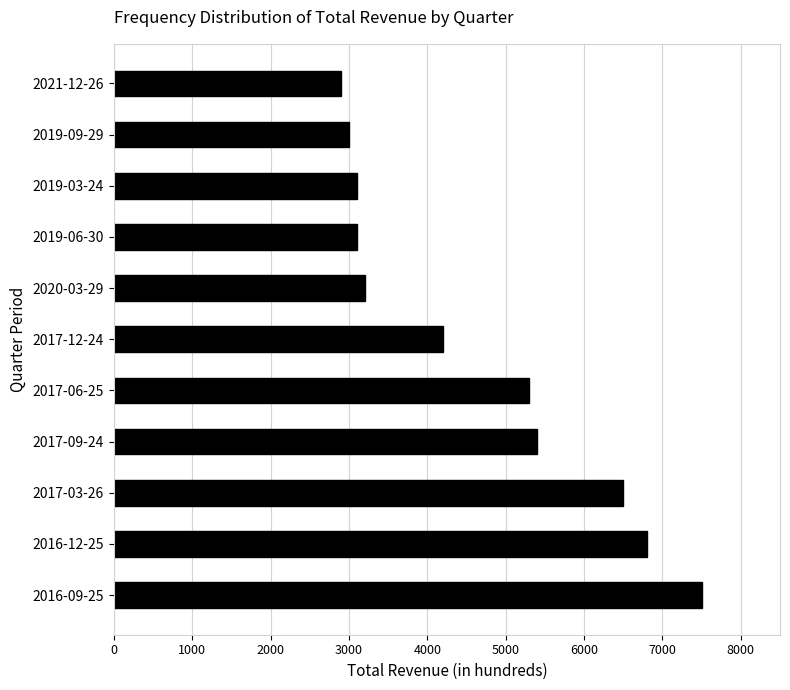

Is it true that the value at 2017-03-26 is 10382?

False